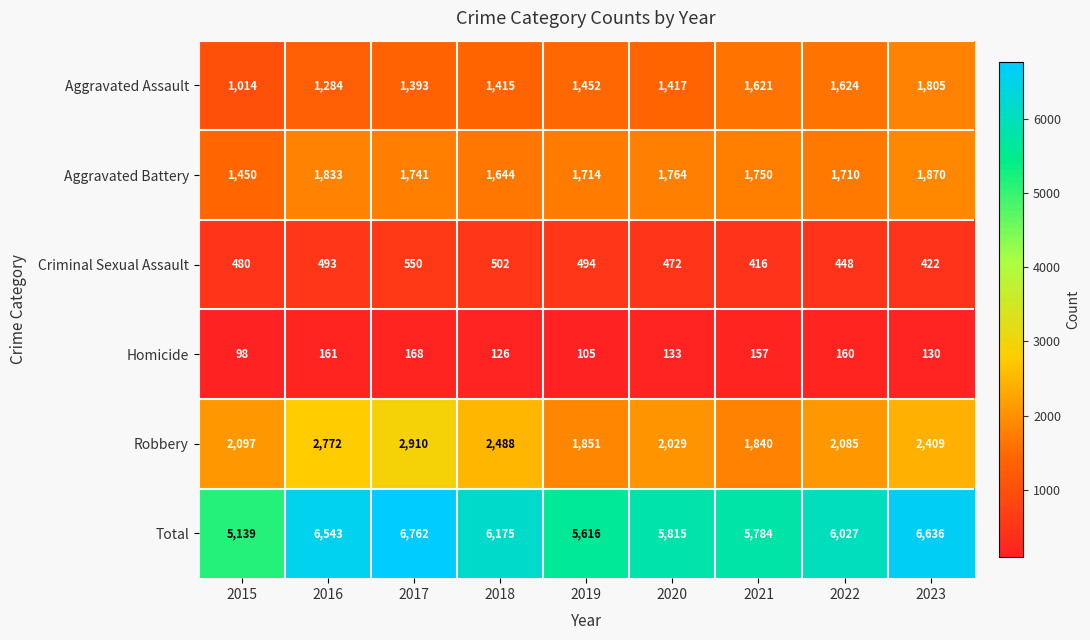

Which series has the widest spread of values?

Total